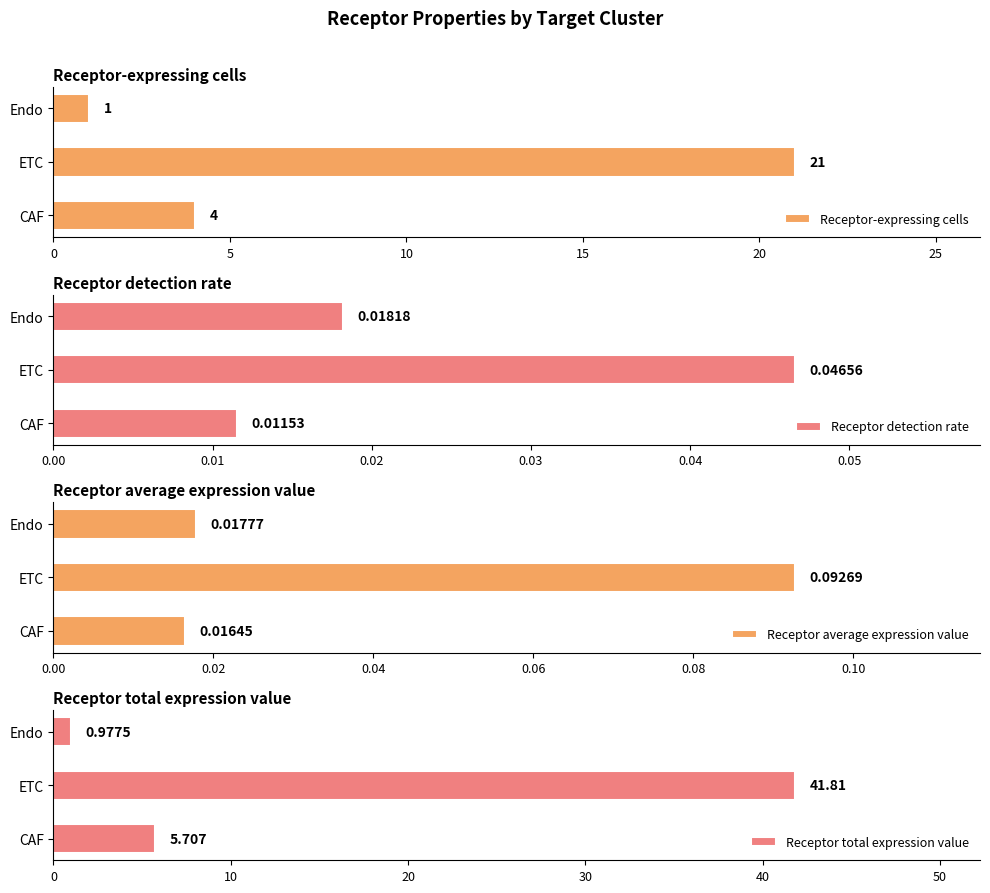

What is the sum of all Receptor-expressing cells values?

26